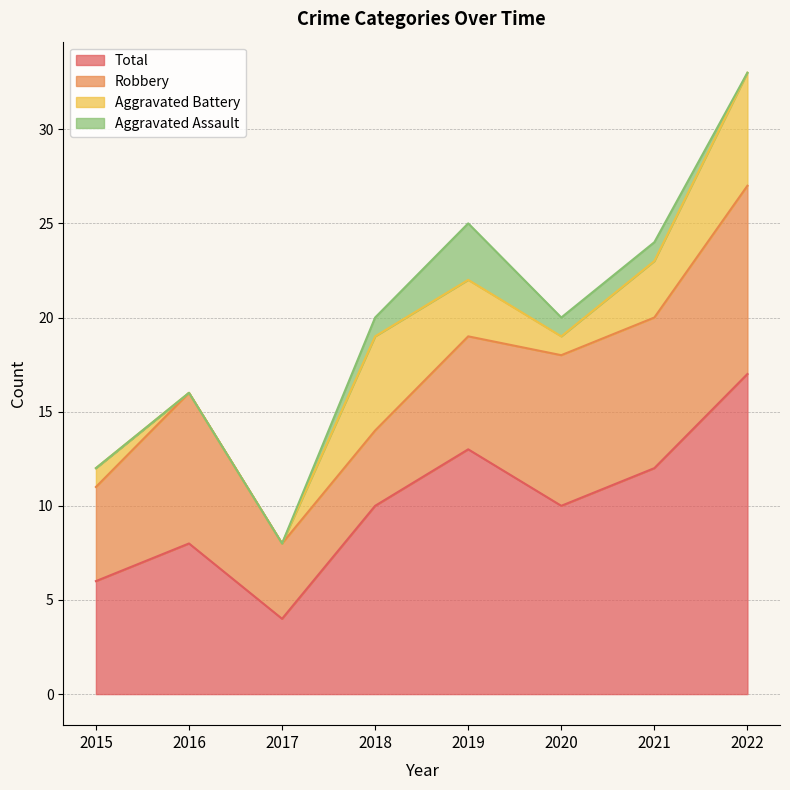

How many data points in Robbery are less than 8?

4